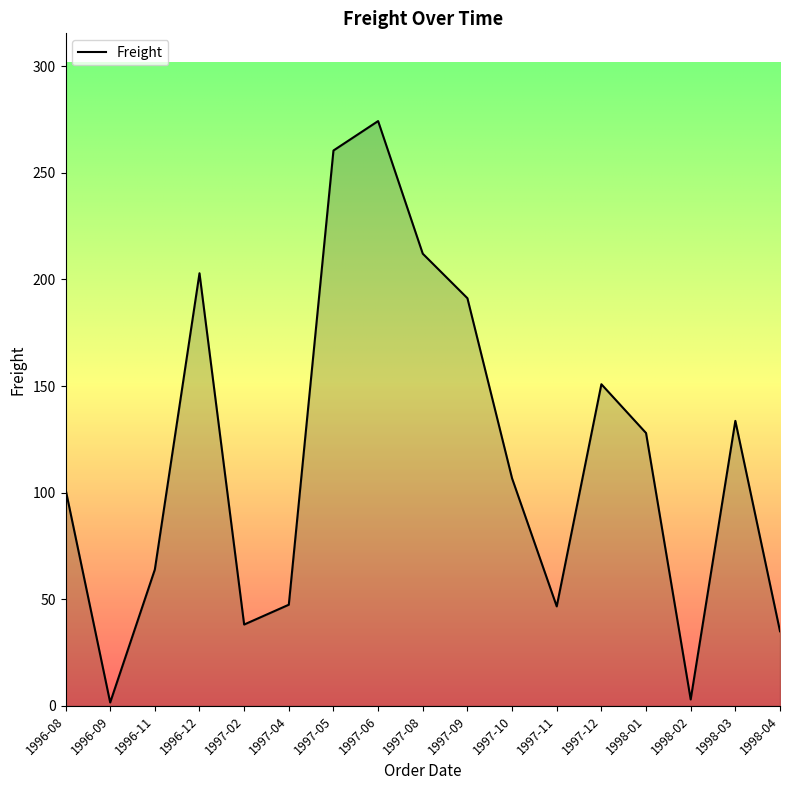

The chart shows a value of 150.8 at 1997-12. True or false?

True